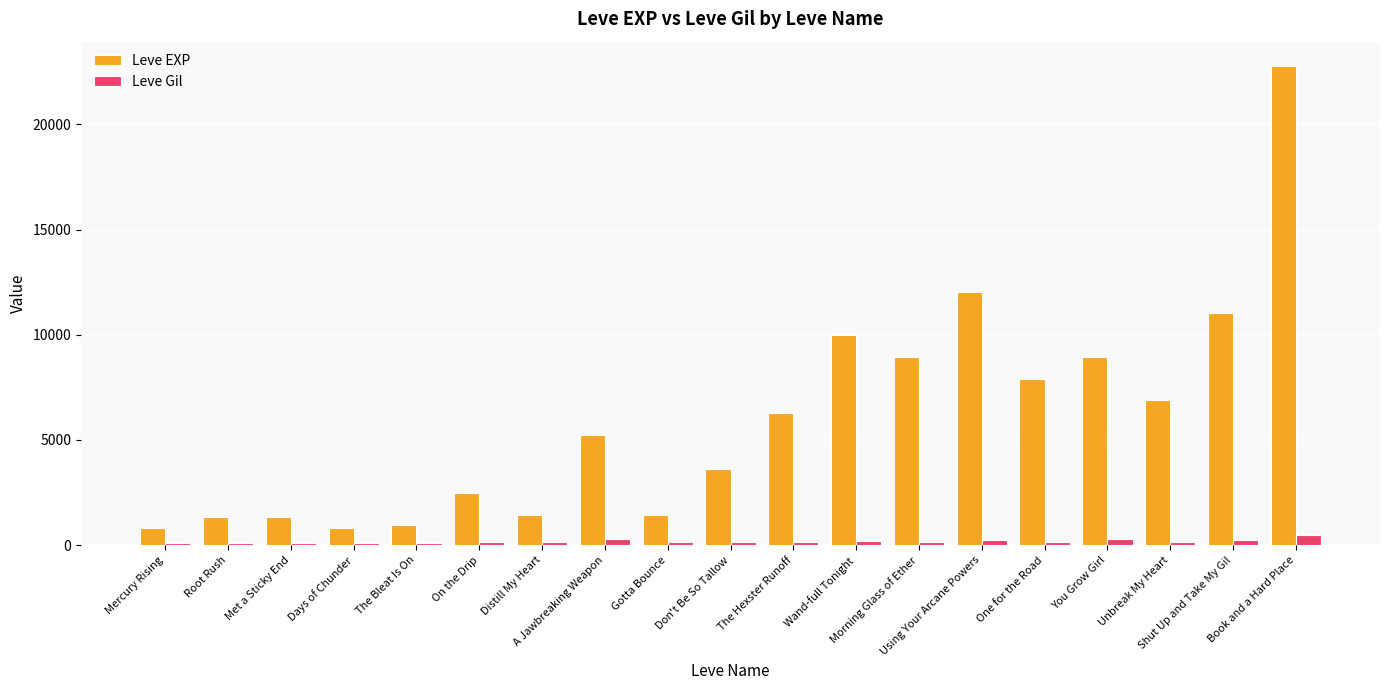

What is the total value across all series at Shut Up and Take My Gil?

11270